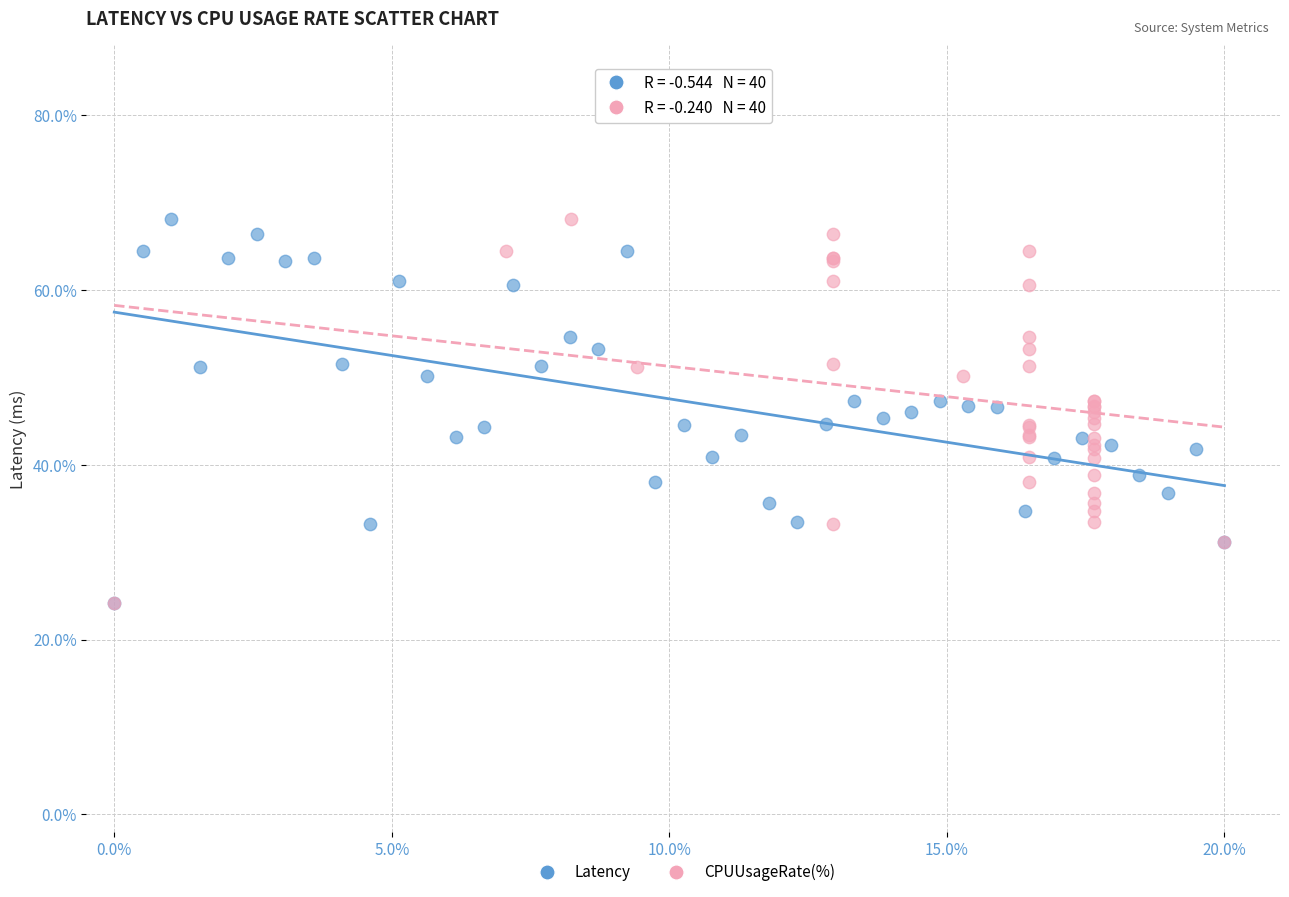

What are all the series names shown in the legend?

Latency, CPUUsageRate(%)